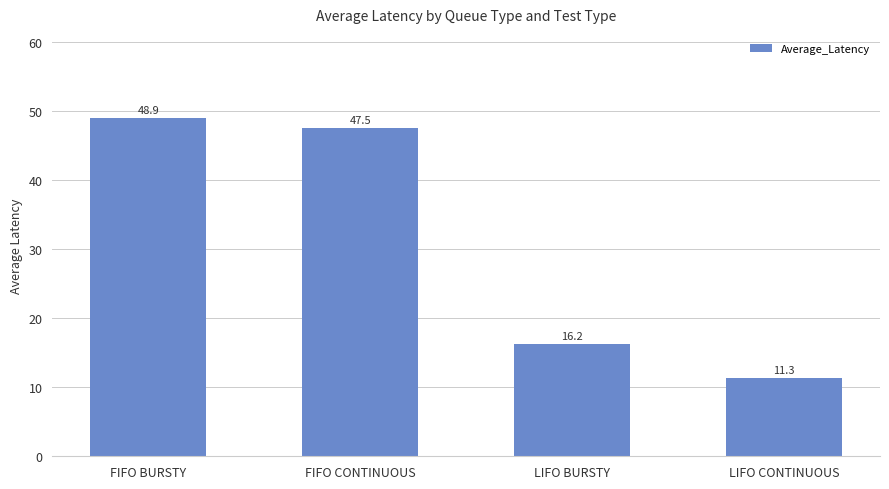

What is the minimum value shown in the chart?

11.3